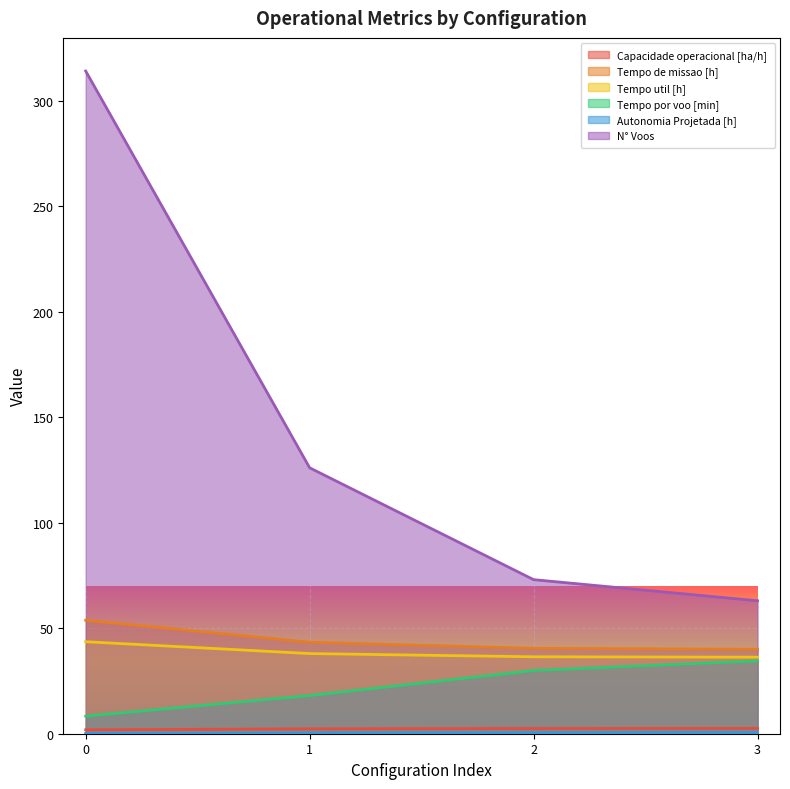

What is the average value of the Tempo de missao [h] series?

44.4